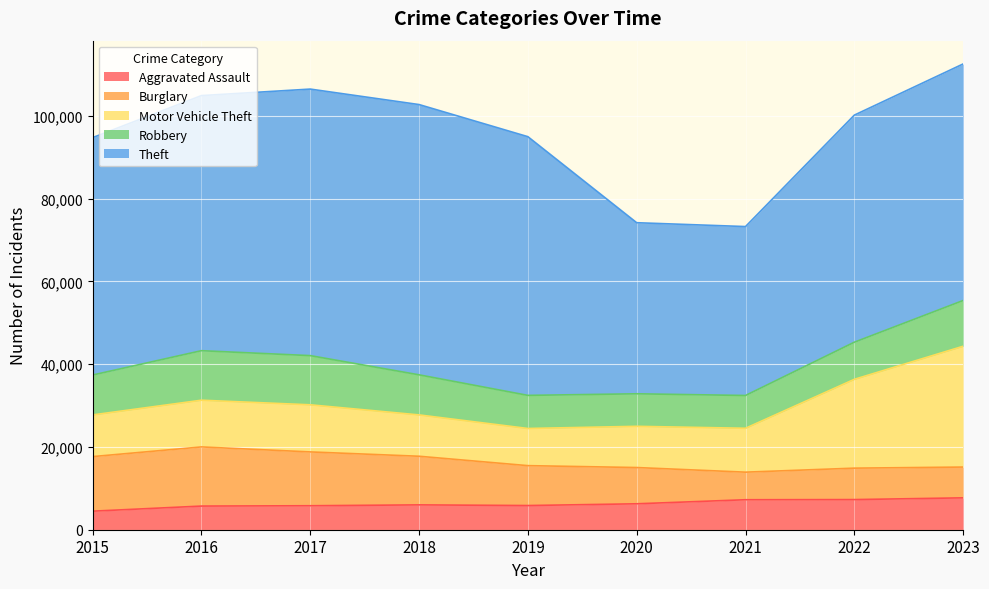

Reading left to right, what are all the values shown in this chart?

Aggravated Assault: 2015=4480	2016=5712	2017=5793	2018=6001	2019=5841	2020=6263	2021=7242	2022=7280	2023=7700
Burglary: 2015=13184	2016=14289	2017=13001	2018=11747	2019=9638	2020=8758	2021=6662	2022=7594	2023=7436
Motor Vehicle Theft: 2015=10068	2016=11286	2017=11380	2018=9985	2019=8977	2020=9959	2021=10602	2022=21455	2023=29183
Robbery: 2015=9638	2016=11960	2017=11880	2018=9681	2019=7995	2020=7855	2021=7918	2022=8964	2023=11051
Theft: 2015=57350	2016=61622	2017=64386	2018=65288	2019=62493	2020=41327	2021=40806	2022=54856	2023=57142